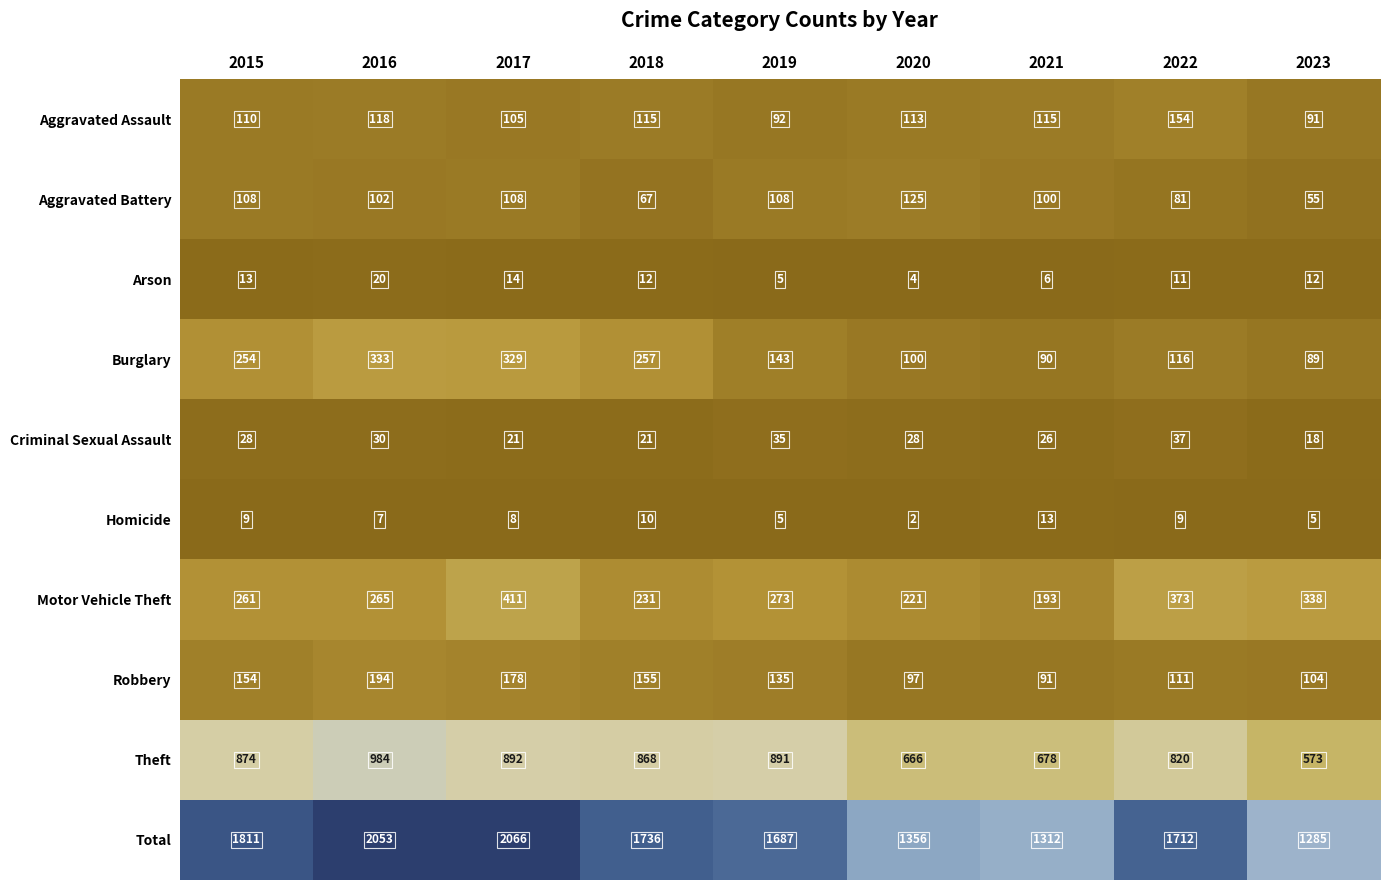

How many data points in Homicide are less than 8?

4